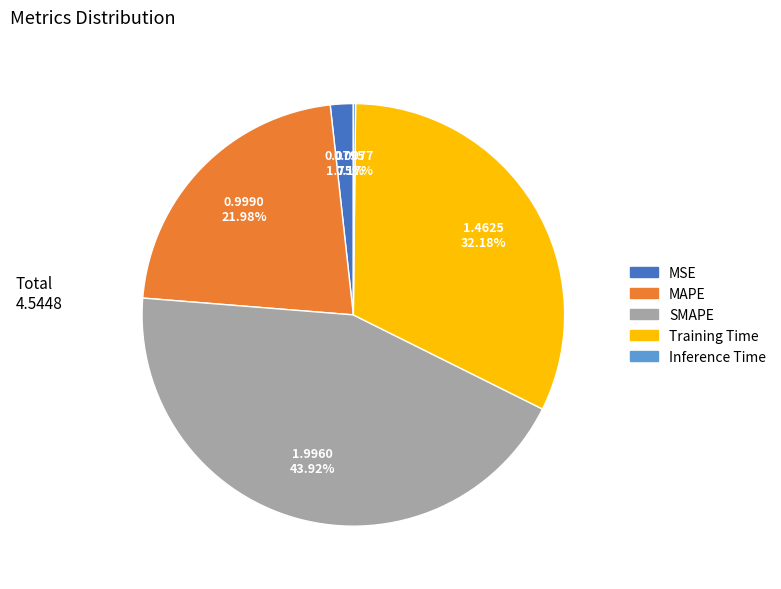

The Training Time slice represents 32% of the pie. True or false?

True